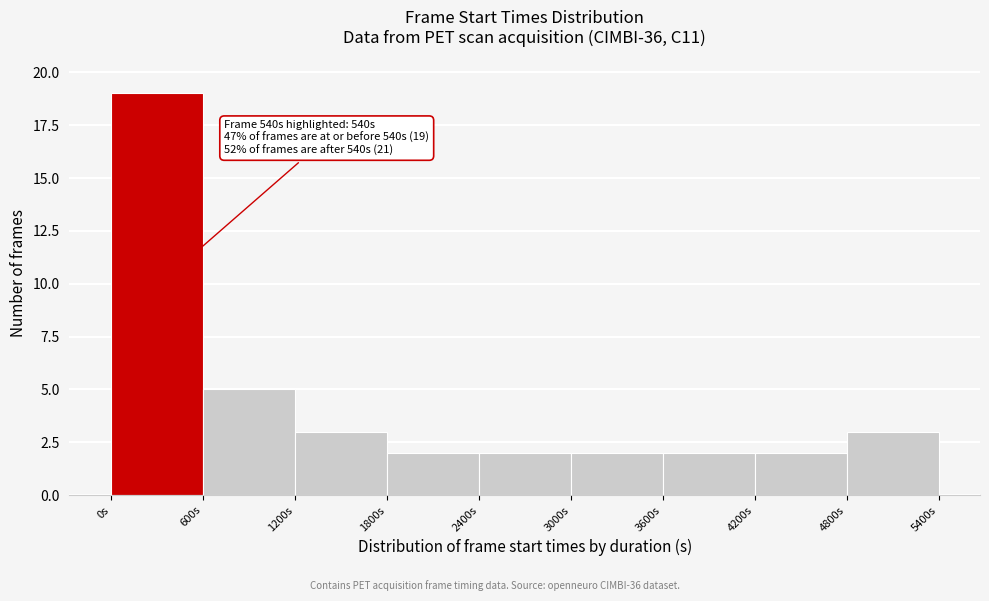

Over which range of the x-axis is the bar tallest?

0 to 600